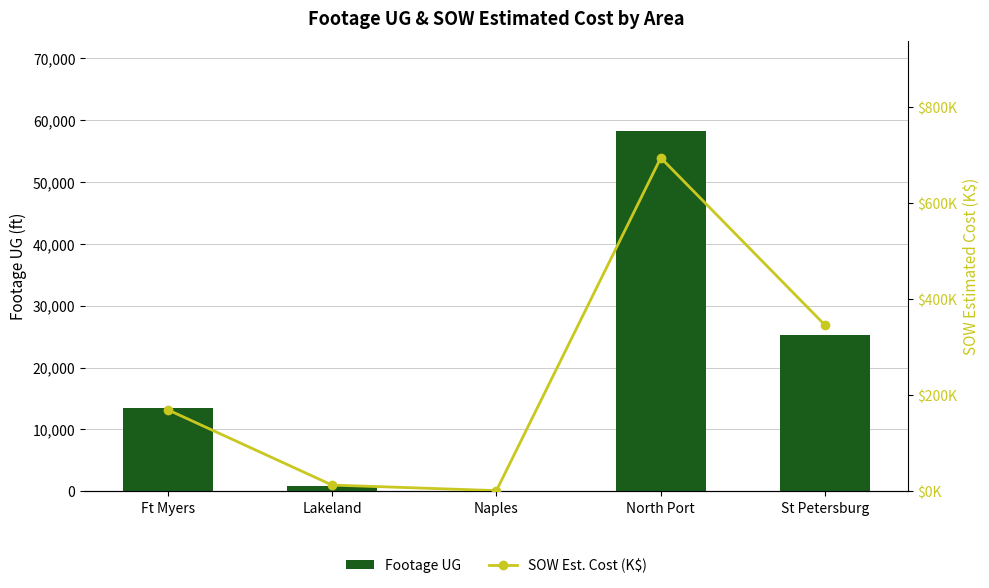

What position from the left is Naples?

3